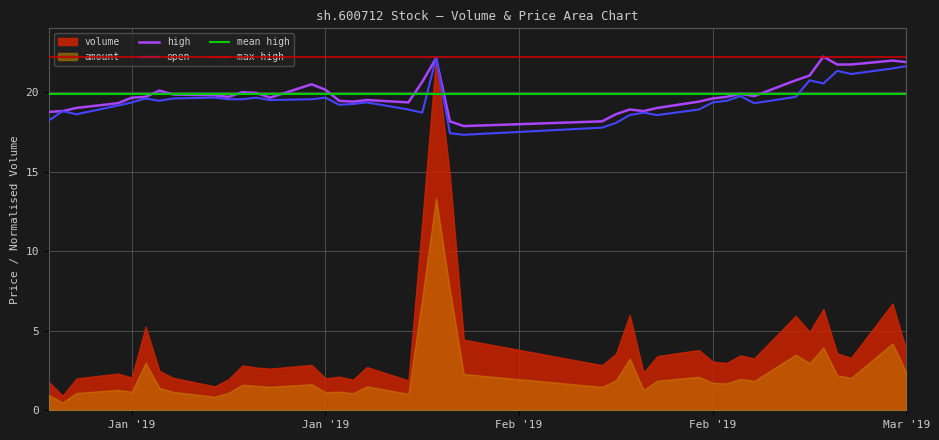

What is the average value of the high series?

19.9